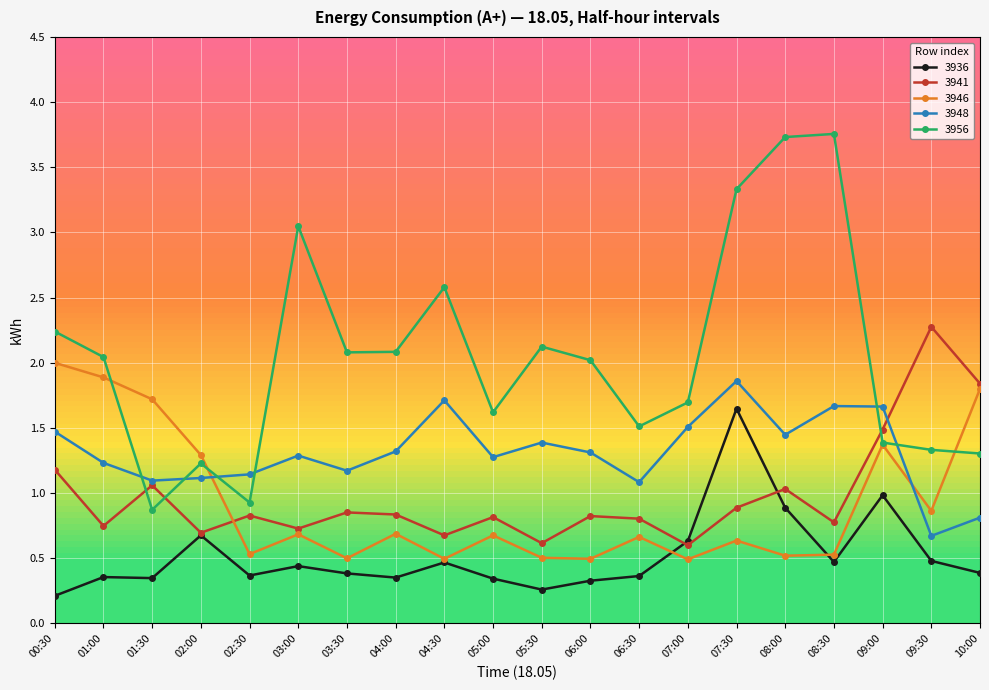

What are all the series names shown in the legend?

3936, 3941, 3946, 3948, 3956